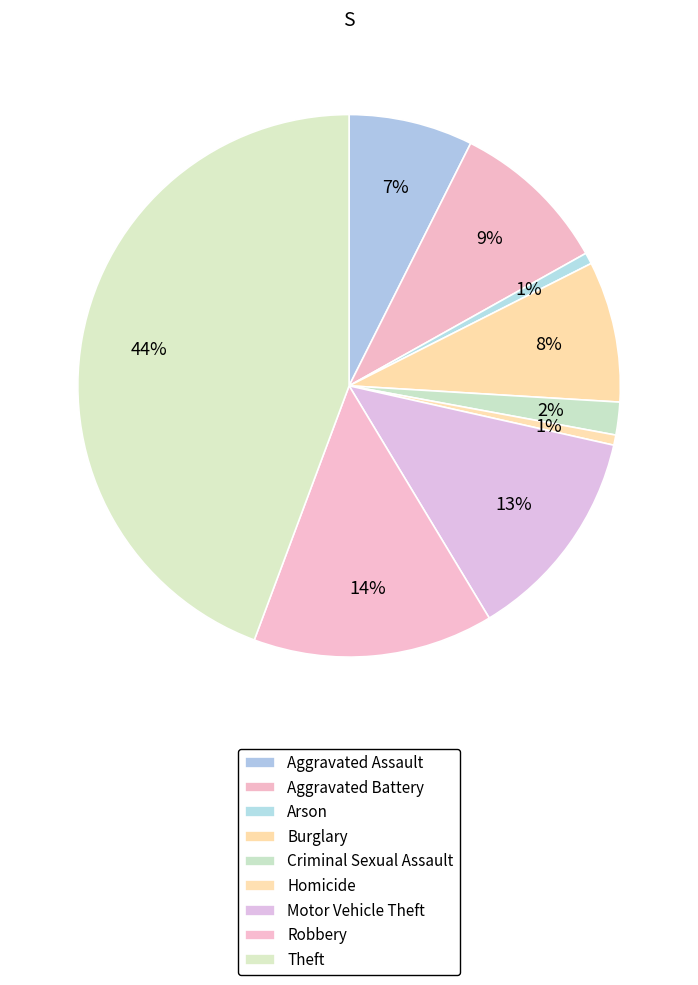

Rank the categories by value from highest to lowest.

Theft, Robbery, Motor Vehicle Theft, Aggravated Battery, Burglary, Aggravated Assault, Criminal Sexual Assault, Arson, Homicide